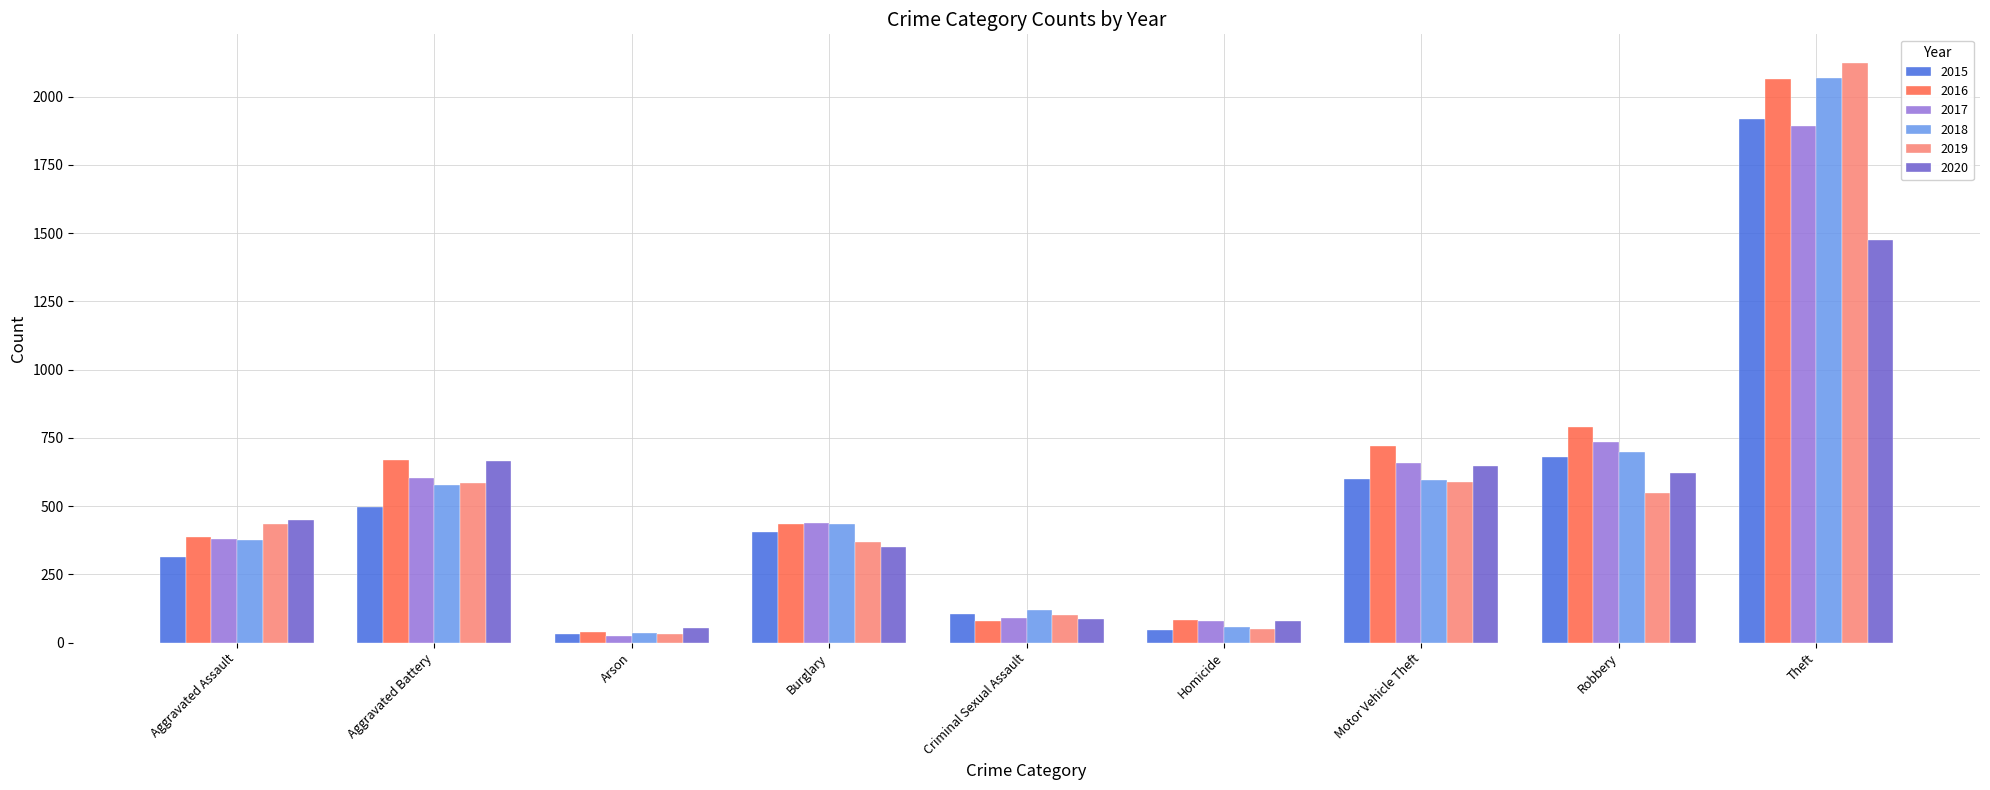

What is the difference between the highest and lowest values at Burglary?

88